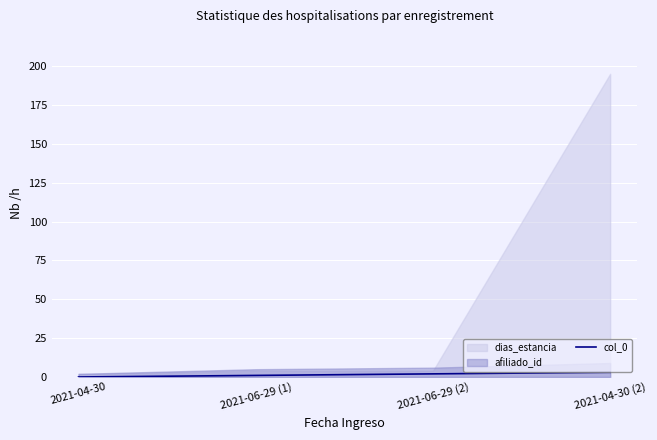

Where does the data first go above 2?

2021-04-30 (2)